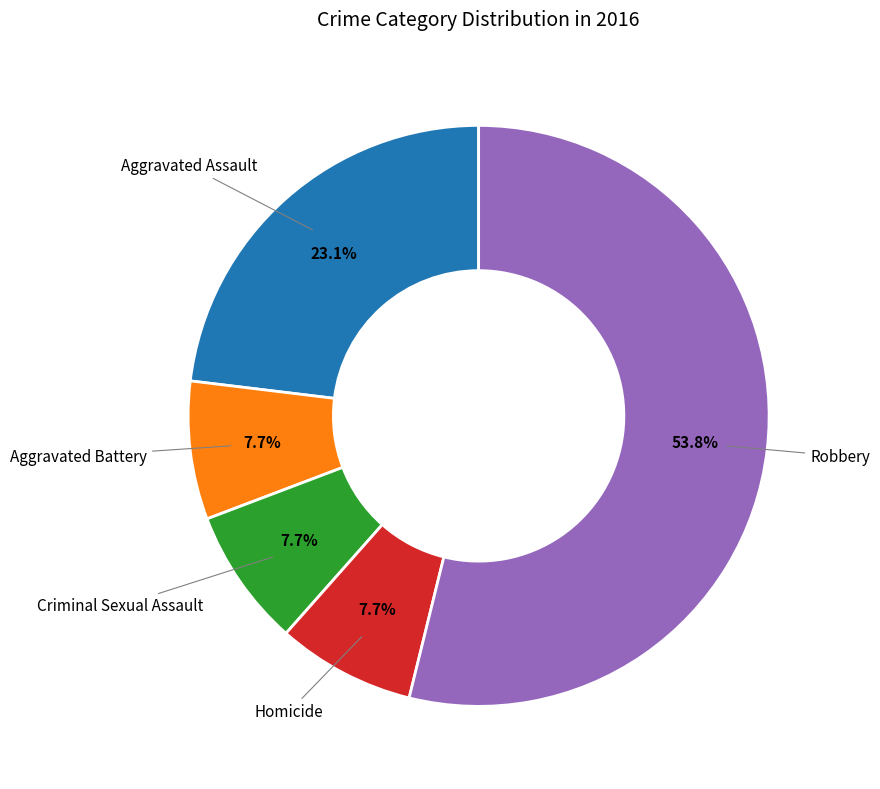

Is there a majority slice in this chart?

Yes